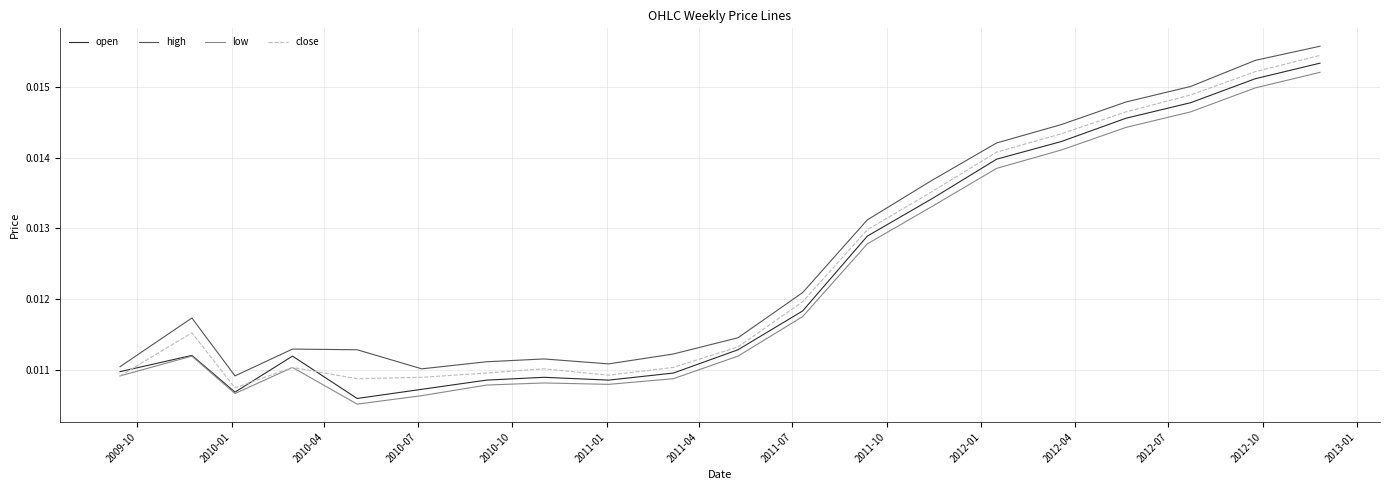

True or false: close and high cross at least once.

False